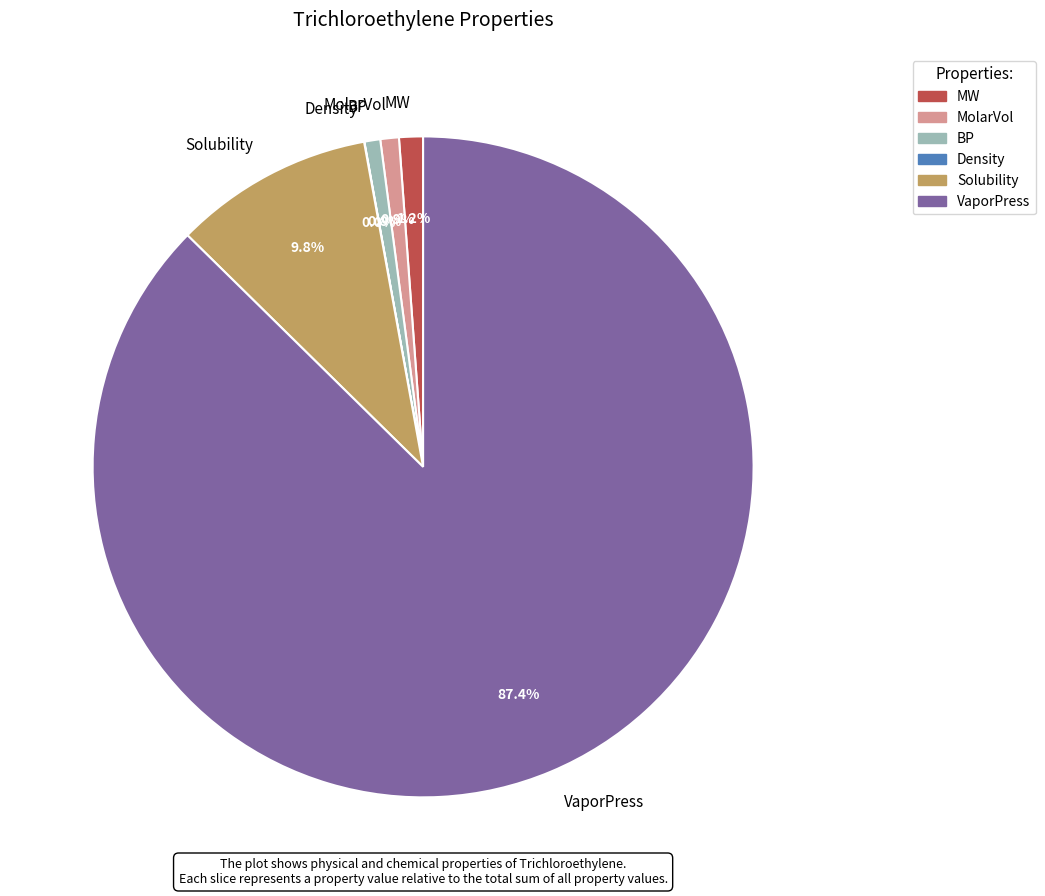

How much of the chart is everything except Solubility?

90.2%